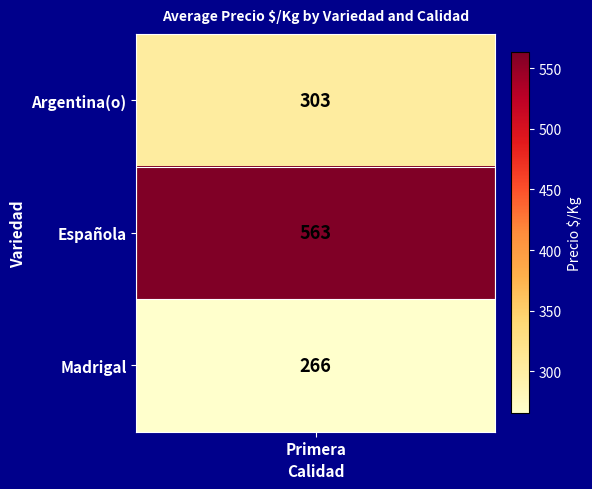

Which series has the widest spread of values?

Madrigal